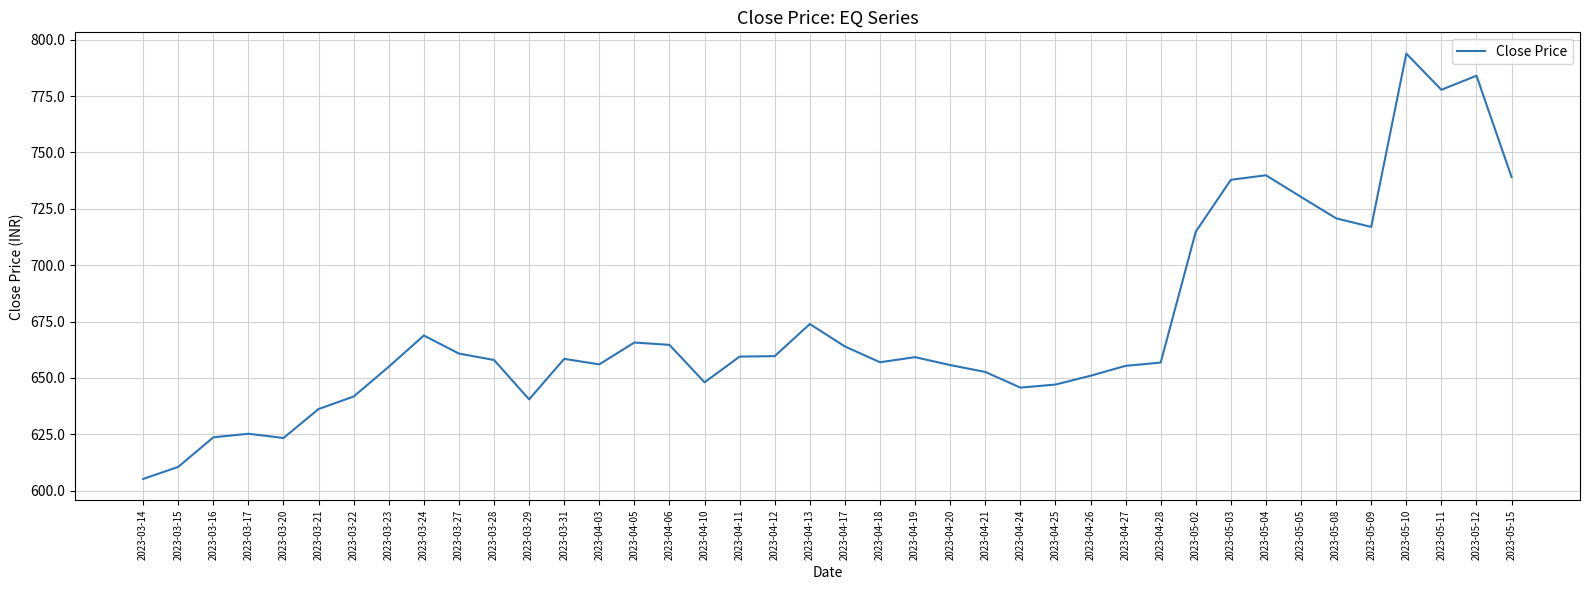

How many lines are shown in the chart?

1